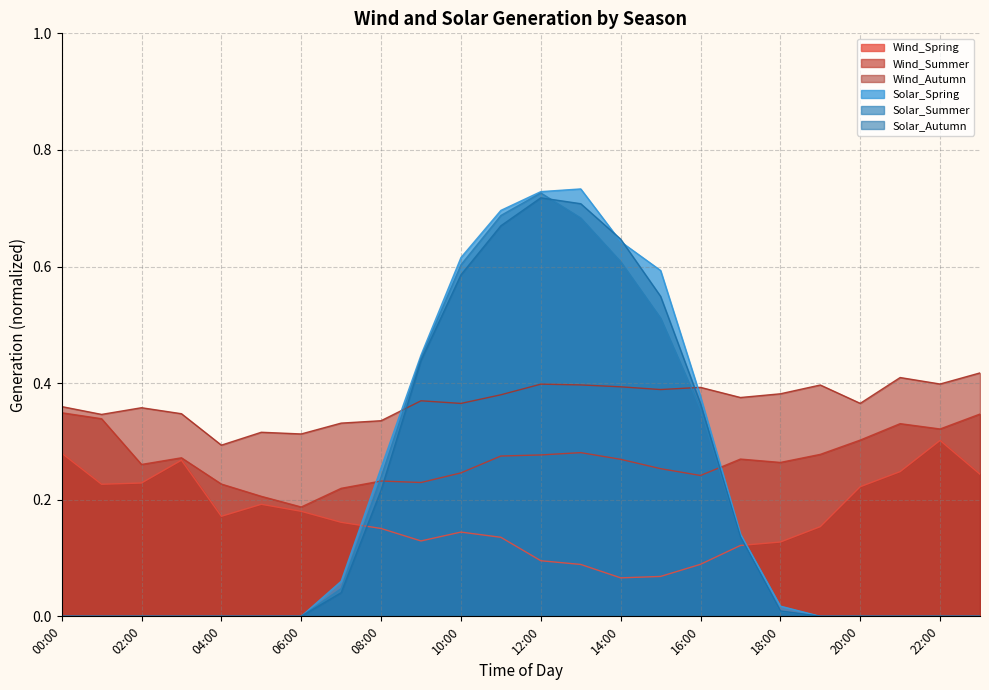

Reading left to right, list all the values displayed in this chart.

Wind_Spring: 00:00=0.3	01:00=0.2	02:00=0.2	03:00=0.3	04:00=0.2	05:00=0.2	06:00=0.2	07:00=0.2	08:00=0.2	09:00=0.1	10:00=0.1	11:00=0.1	12:00=0.1	13:00=0.1	14:00=0.1	15:00=0.1	16:00=0.1	17:00=0.1	18:00=0.1	19:00=0.2	20:00=0.2	21:00=0.2	22:00=0.3	23:00=0.2
Wind_Summer: 00:00=0.3	01:00=0.3	02:00=0.3	03:00=0.3	04:00=0.2	05:00=0.2	06:00=0.2	07:00=0.2	08:00=0.2	09:00=0.2	10:00=0.2	11:00=0.3	12:00=0.3	13:00=0.3	14:00=0.3	15:00=0.3	16:00=0.2	17:00=0.3	18:00=0.3	19:00=0.3	20:00=0.3	21:00=0.3	22:00=0.3	23:00=0.3
Wind_Autumn: 00:00=0.4	01:00=0.3	02:00=0.4	03:00=0.3	04:00=0.3	05:00=0.3	06:00=0.3	07:00=0.3	08:00=0.3	09:00=0.4	10:00=0.4	11:00=0.4	12:00=0.4	13:00=0.4	14:00=0.4	15:00=0.4	16:00=0.4	17:00=0.4	18:00=0.4	19:00=0.4	20:00=0.4	21:00=0.4	22:00=0.4	23:00=0.4
Solar_Spring: 00:00=0.0	01:00=0.0	02:00=0.0	03:00=0.0	04:00=0.0	05:00=0.0	06:00=0.0	07:00=0.1	08:00=0.3	09:00=0.4	10:00=0.6	11:00=0.7	12:00=0.7	13:00=0.7	14:00=0.6	15:00=0.6	16:00=0.4	17:00=0.1	18:00=0.0	19:00=0.0	20:00=0.0	21:00=0.0	22:00=0.0	23:00=0.0
Solar_Summer: 00:00=0.0	01:00=0.0	02:00=0.0	03:00=0.0	04:00=0.0	05:00=0.0	06:00=0.0	07:00=0.0	08:00=0.2	09:00=0.4	10:00=0.6	11:00=0.7	12:00=0.7	13:00=0.7	14:00=0.6	15:00=0.5	16:00=0.4	17:00=0.1	18:00=0.0	19:00=0.0	20:00=0.0	21:00=0.0	22:00=0.0	23:00=0.0
Solar_Autumn: 00:00=0.0	01:00=0.0	02:00=0.0	03:00=0.0	04:00=0.0	05:00=0.0	06:00=0.0	07:00=0.0	08:00=0.2	09:00=0.4	10:00=0.6	11:00=0.7	12:00=0.7	13:00=0.7	14:00=0.6	15:00=0.5	16:00=0.4	17:00=0.1	18:00=0.0	19:00=0.0	20:00=0.0	21:00=0.0	22:00=0.0	23:00=0.0